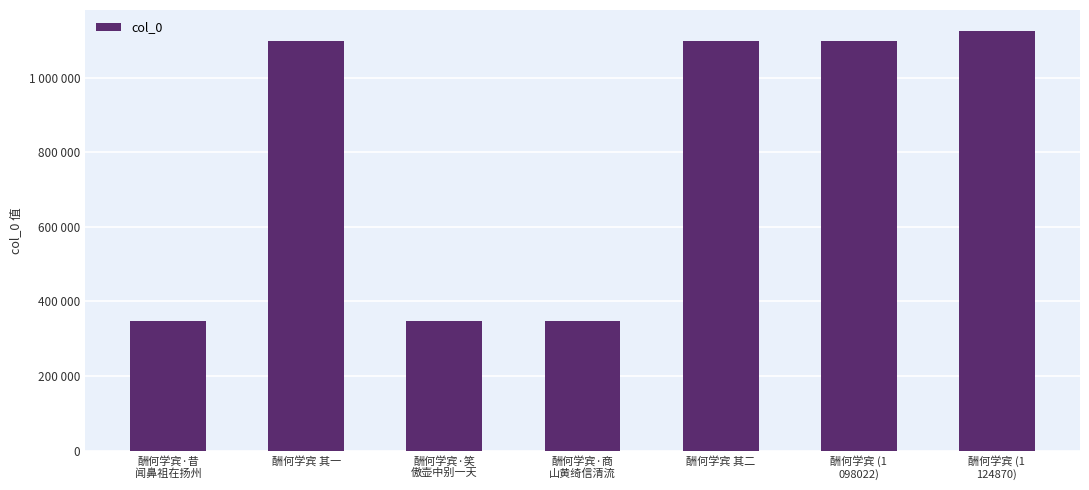

What is the change in value from 酬何学宾·商
山黄绮信清流 to 酬何学宾 (1
098022)?

+751372